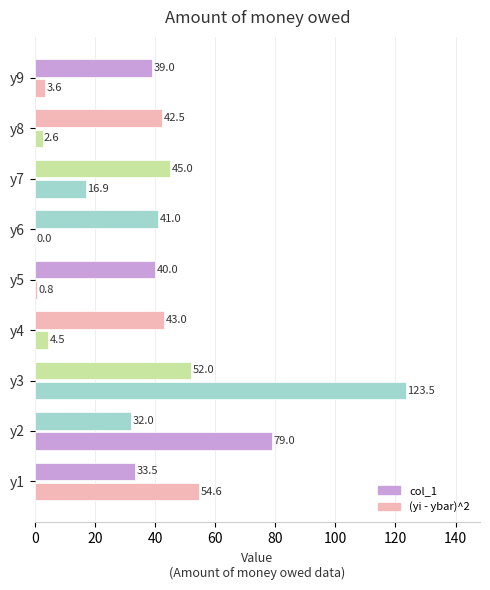

How many data points does each series have?

9